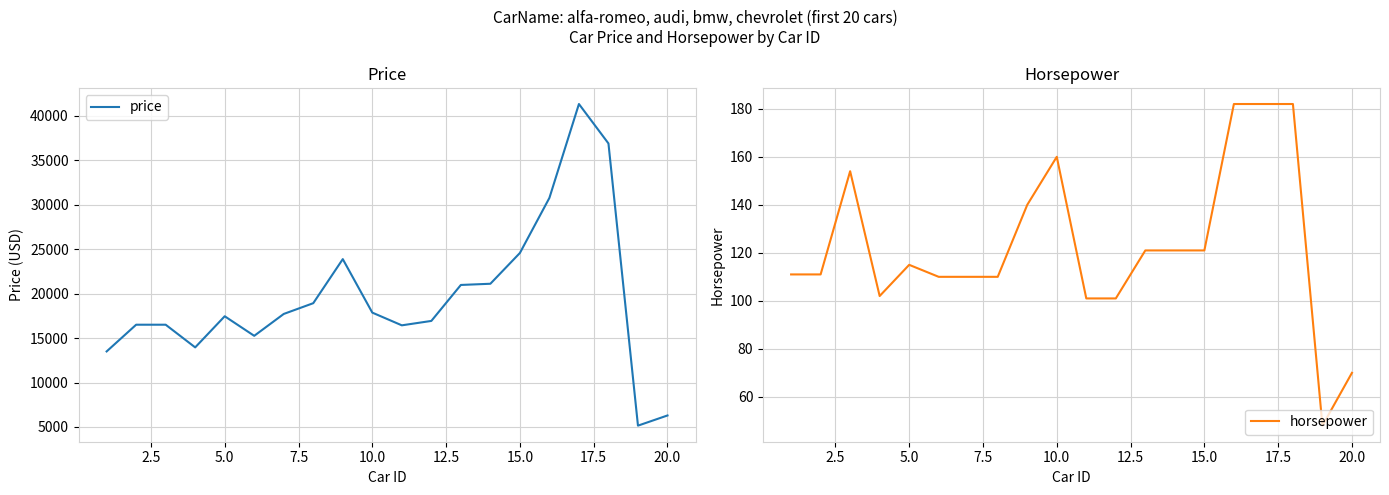

True or false: horsepower has a value of 186 at 5.0.

False